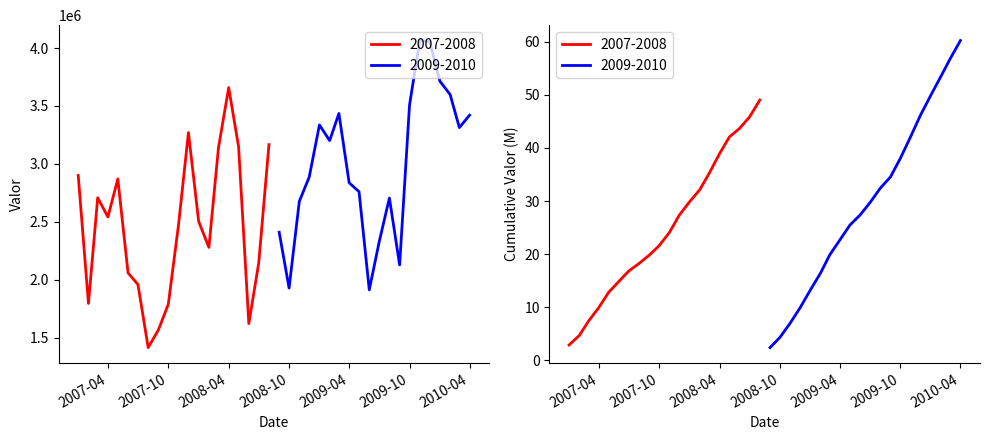

What is the label of the 15th point from the right?

2009/02/01